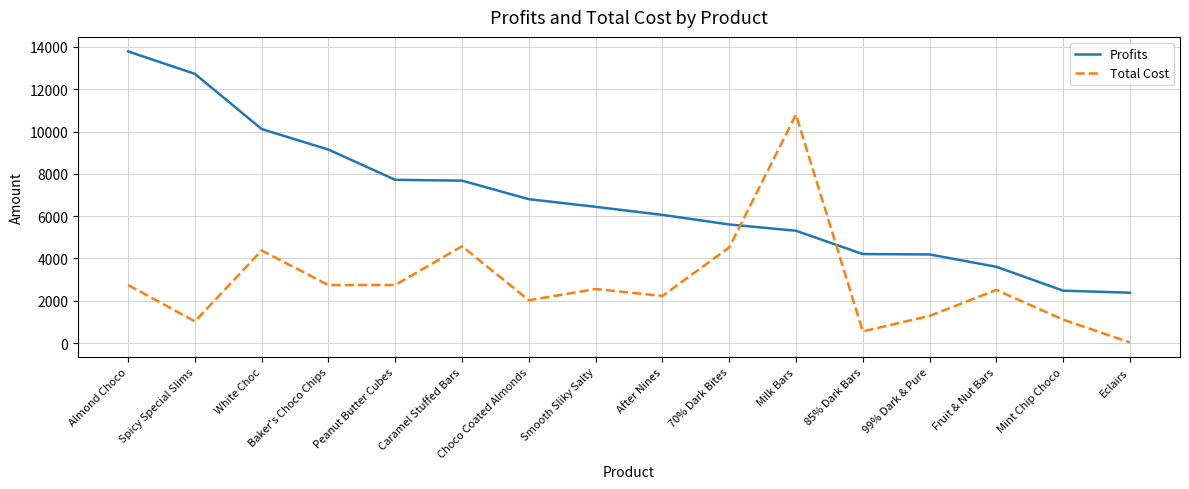

Is the value of Profits at Caramel Stuffed Bars greater than the value of Total Cost at Almond Choco?

Yes